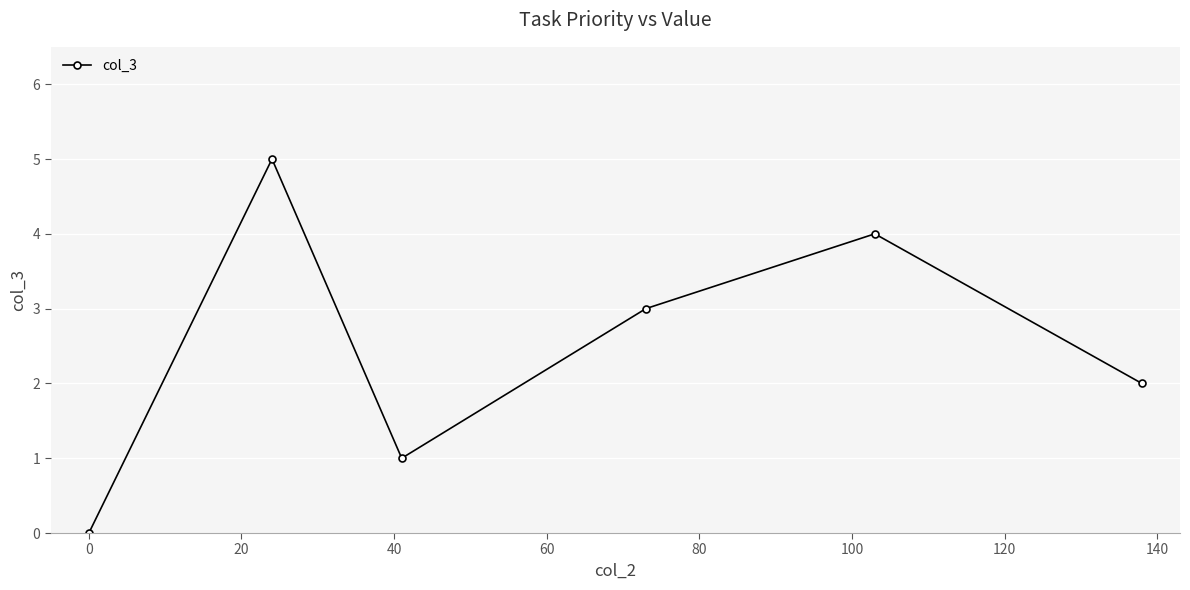

How many lines are shown in the chart?

1